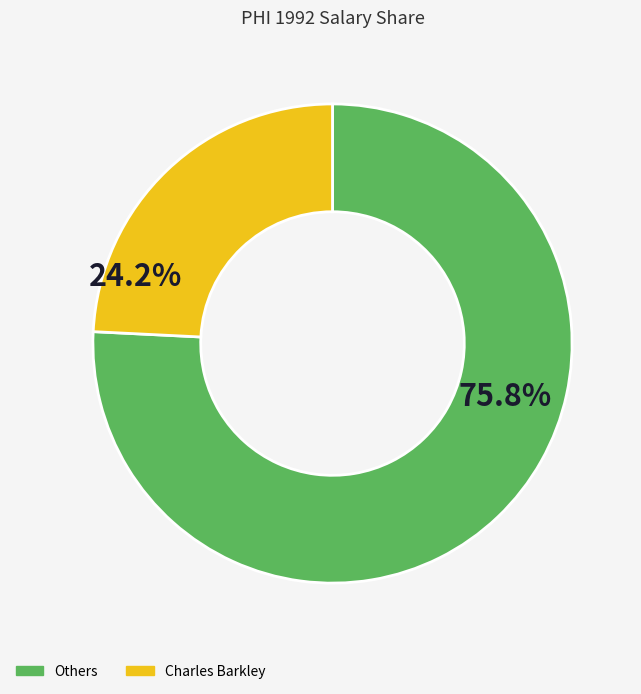

Combined, do Charles Barkley and Others account for over 50%?

Yes